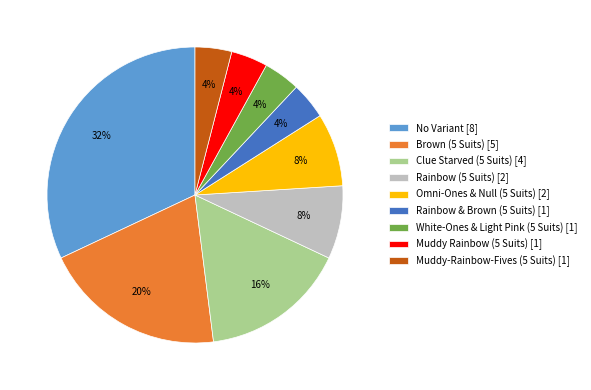

To the nearest percent, what is the difference between the largest and smallest slice percentages?

28%